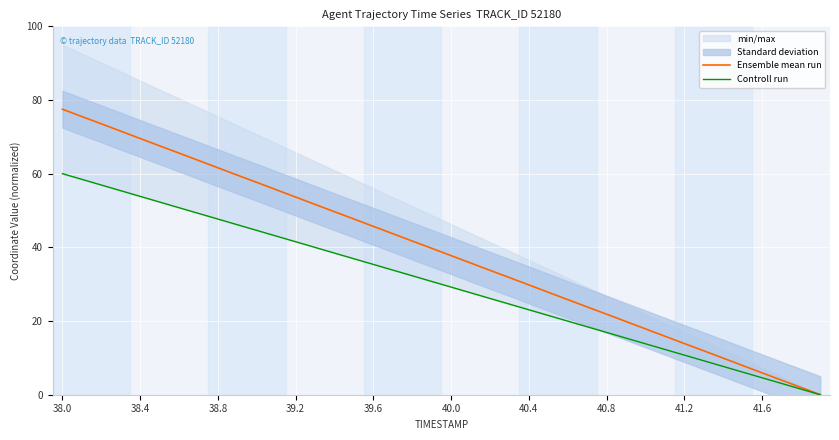

True or false: Controll run has a value of 1.5 at 38.

True